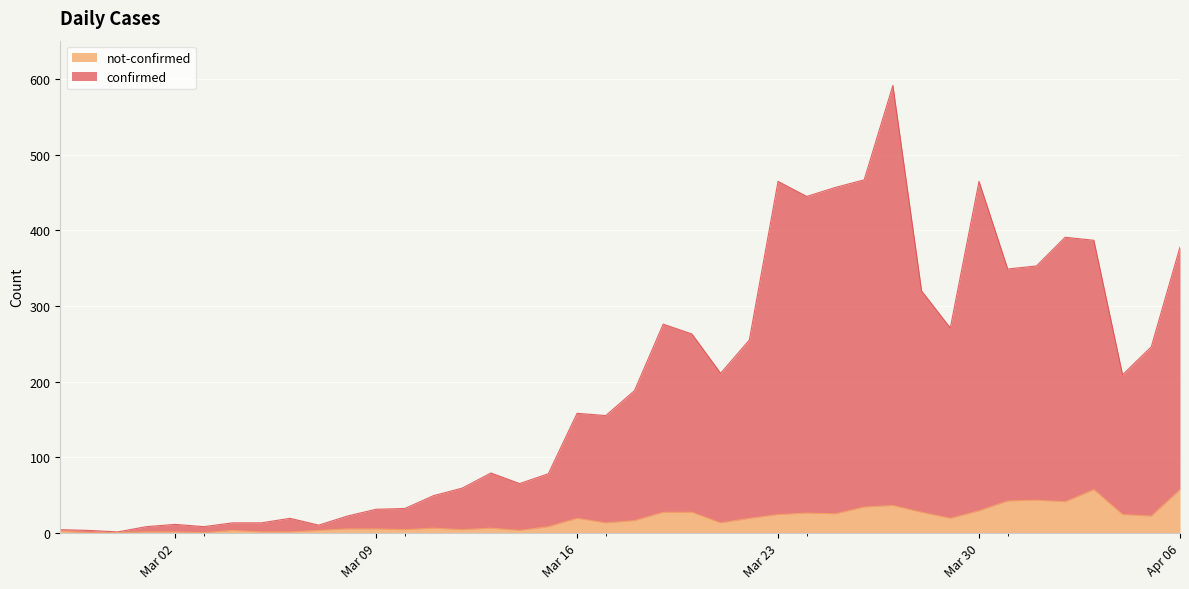

True or false: not-confirmed and confirmed cross at least once.

False